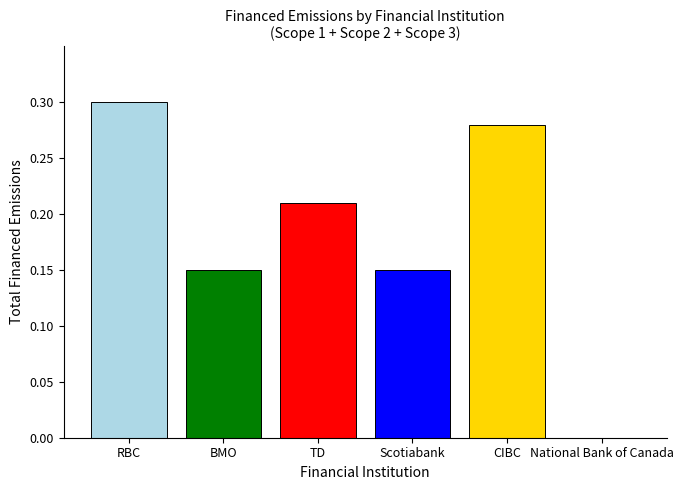

Which label corresponds to the largest value in the chart?

RBC